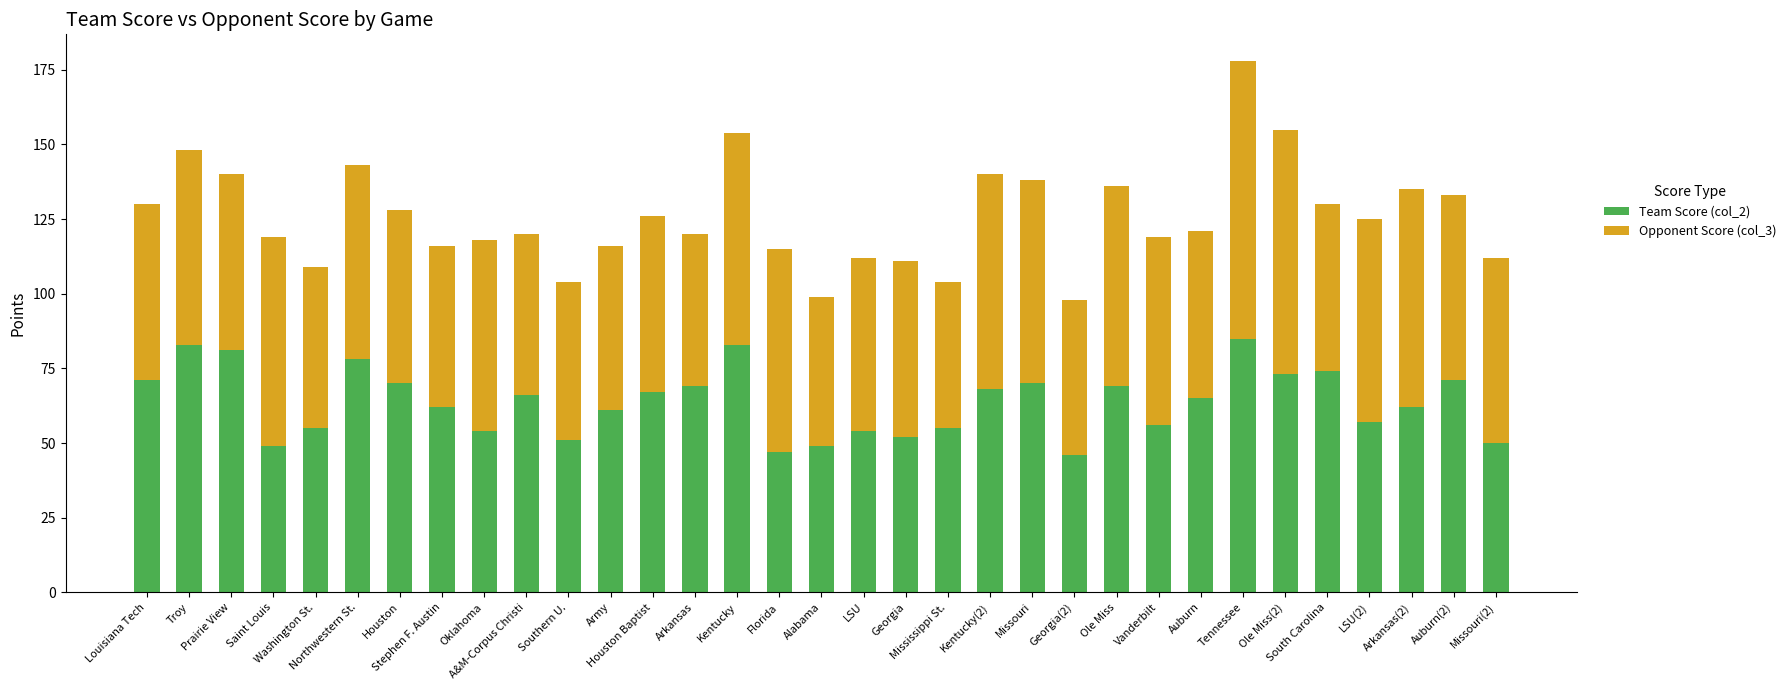

What is the difference between the second highest and second lowest values in the Team Score (col_2) series?

36